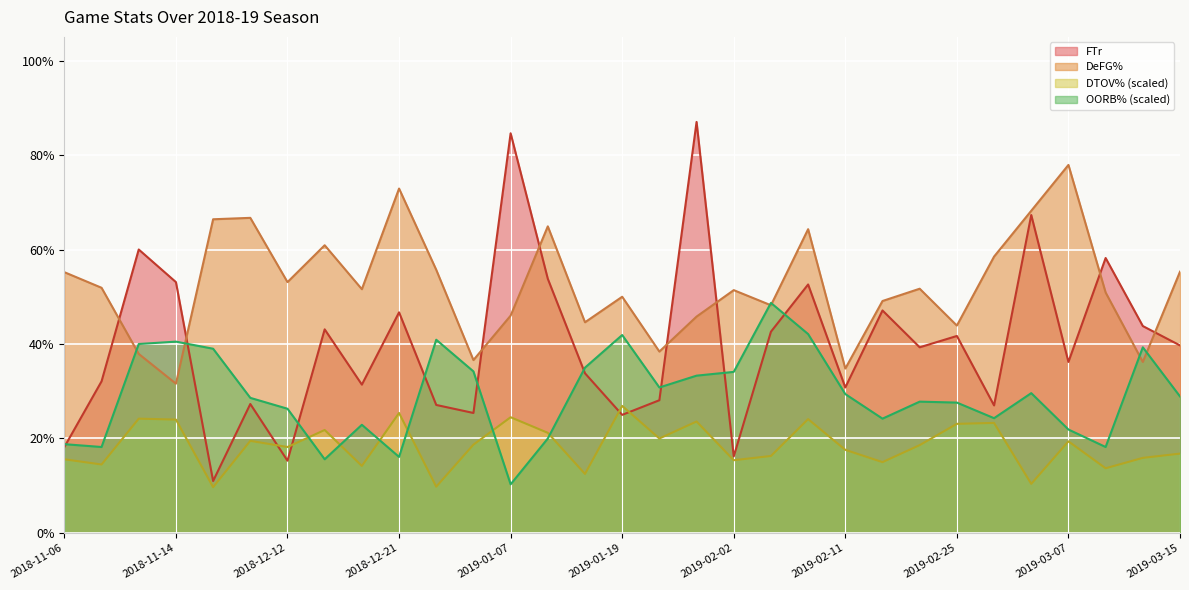

Reading left to right, extract all data points from this chart.

FTr: 2018-11-06=0.2	2018-11-08=0.3	2018-11-11=0.6	2018-11-14=0.5	2018-11-21=0.1	2018-11-28=0.3	2018-12-12=0.2	2018-12-15=0.4	2018-12-18=0.3	2018-12-21=0.5	2018-12-22=0.3	2019-01-05=0.3	2019-01-07=0.8	2019-01-12=0.5	2019-01-14=0.3	2019-01-19=0.2	2019-01-26=0.3	2019-01-28=0.9	2019-02-02=0.2	2019-02-04=0.4	2019-02-09=0.5	2019-02-11=0.3	2019-02-16=0.5	2019-02-23=0.4	2019-02-25=0.4	2019-03-02=0.3	2019-03-04=0.7	2019-03-07=0.4	2019-03-09=0.6	2019-03-12=0.4	2019-03-15=0.4
DeFG%: 2018-11-06=0.6	2018-11-08=0.5	2018-11-11=0.4	2018-11-14=0.3	2018-11-21=0.7	2018-11-28=0.7	2018-12-12=0.5	2018-12-15=0.6	2018-12-18=0.5	2018-12-21=0.7	2018-12-22=0.6	2019-01-05=0.4	2019-01-07=0.5	2019-01-12=0.6	2019-01-14=0.4	2019-01-19=0.5	2019-01-26=0.4	2019-01-28=0.5	2019-02-02=0.5	2019-02-04=0.5	2019-02-09=0.6	2019-02-11=0.3	2019-02-16=0.5	2019-02-23=0.5	2019-02-25=0.4	2019-03-02=0.6	2019-03-04=0.7	2019-03-07=0.8	2019-03-09=0.5	2019-03-12=0.4	2019-03-15=0.6
DTOV%: 2018-11-06=0.2	2018-11-08=0.1	2018-11-11=0.2	2018-11-14=0.2	2018-11-21=0.1	2018-11-28=0.2	2018-12-12=0.2	2018-12-15=0.2	2018-12-18=0.1	2018-12-21=0.3	2018-12-22=0.1	2019-01-05=0.2	2019-01-07=0.2	2019-01-12=0.2	2019-01-14=0.1	2019-01-19=0.3	2019-01-26=0.2	2019-01-28=0.2	2019-02-02=0.2	2019-02-04=0.2	2019-02-09=0.2	2019-02-11=0.2	2019-02-16=0.1	2019-02-23=0.2	2019-02-25=0.2	2019-03-02=0.2	2019-03-04=0.1	2019-03-07=0.2	2019-03-09=0.1	2019-03-12=0.2	2019-03-15=0.2
OORB%: 2018-11-06=0.2	2018-11-08=0.2	2018-11-11=0.4	2018-11-14=0.4	2018-11-21=0.4	2018-11-28=0.3	2018-12-12=0.3	2018-12-15=0.2	2018-12-18=0.2	2018-12-21=0.2	2018-12-22=0.4	2019-01-05=0.3	2019-01-07=0.1	2019-01-12=0.2	2019-01-14=0.3	2019-01-19=0.4	2019-01-26=0.3	2019-01-28=0.3	2019-02-02=0.3	2019-02-04=0.5	2019-02-09=0.4	2019-02-11=0.3	2019-02-16=0.2	2019-02-23=0.3	2019-02-25=0.3	2019-03-02=0.2	2019-03-04=0.3	2019-03-07=0.2	2019-03-09=0.2	2019-03-12=0.4	2019-03-15=0.3